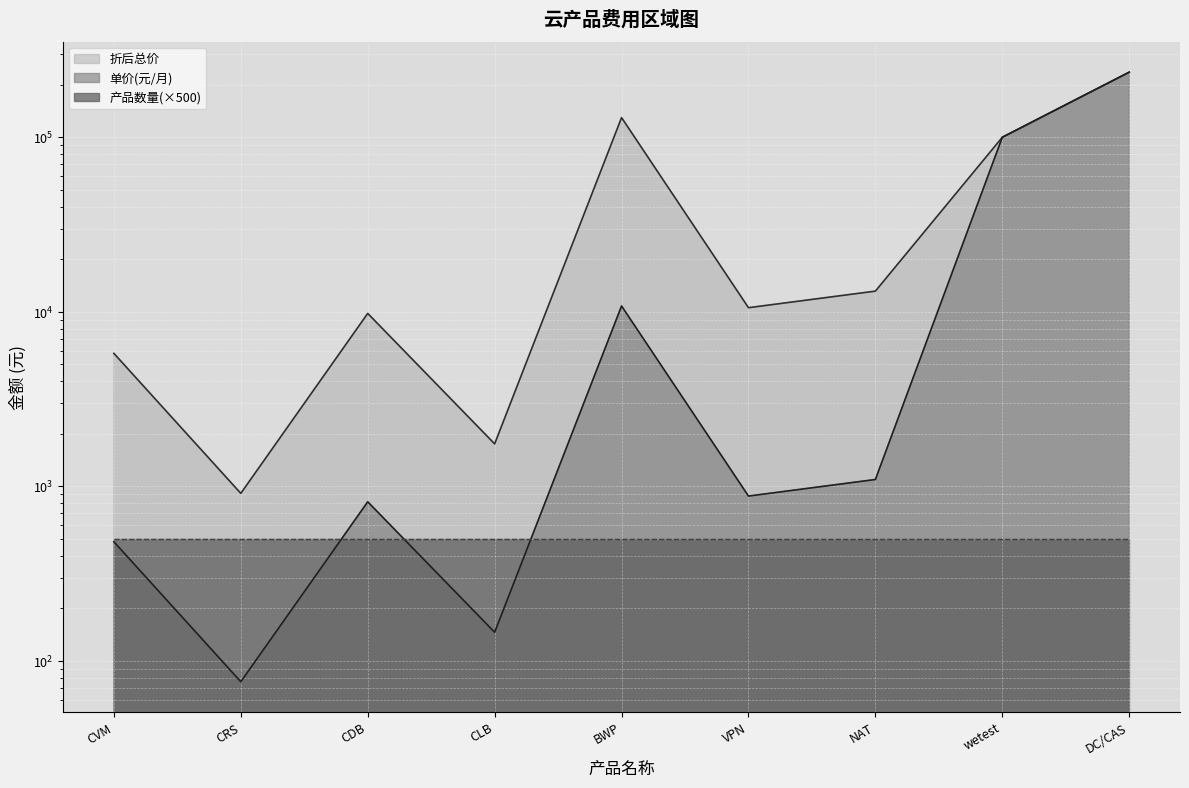

Which category has the lowest value in the 单价(元/月) series?

CRS